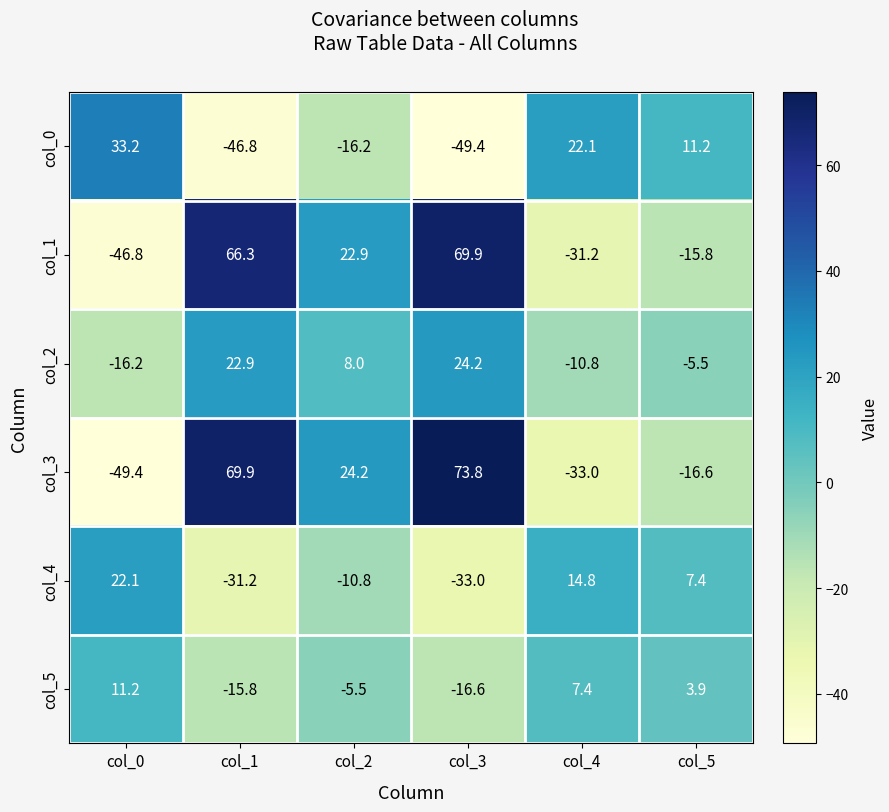

List the series in order of their peak value, highest first.

col_3, col_1, col_0, col_2, col_4, col_5